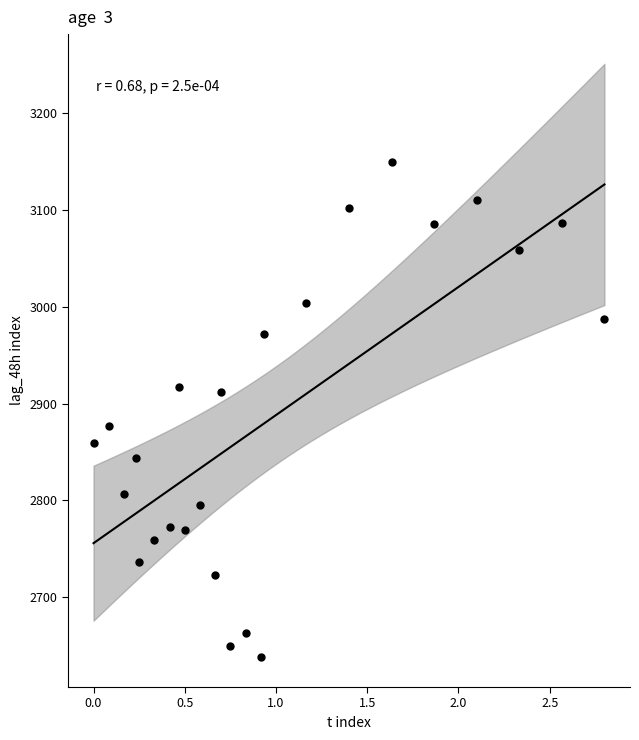

What is the range of Y values (max minus min)?

511